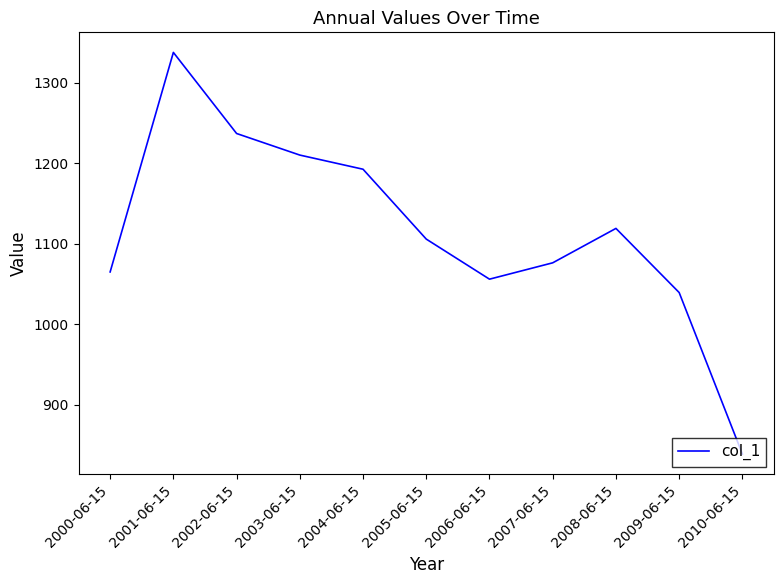

What is the sum of the values at 2001-06-15 and 2007-06-15?

2414.3